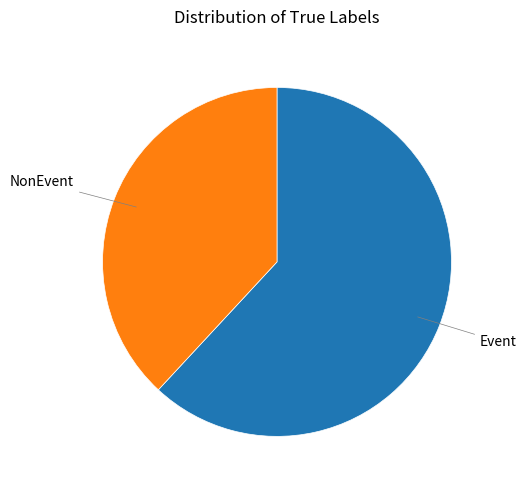

Rank the categories by value from lowest to highest.

NonEvent, Event